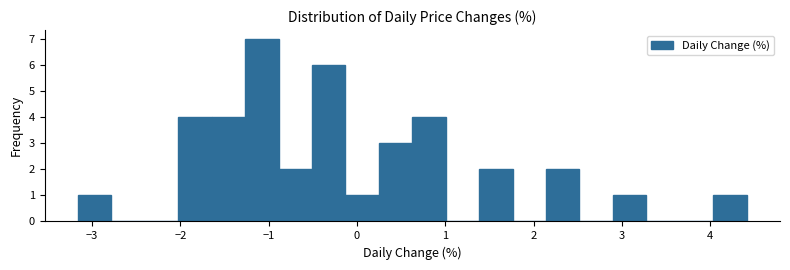

Read against the x-axis, roughly where is the centre of the tallest bar?

-1.1